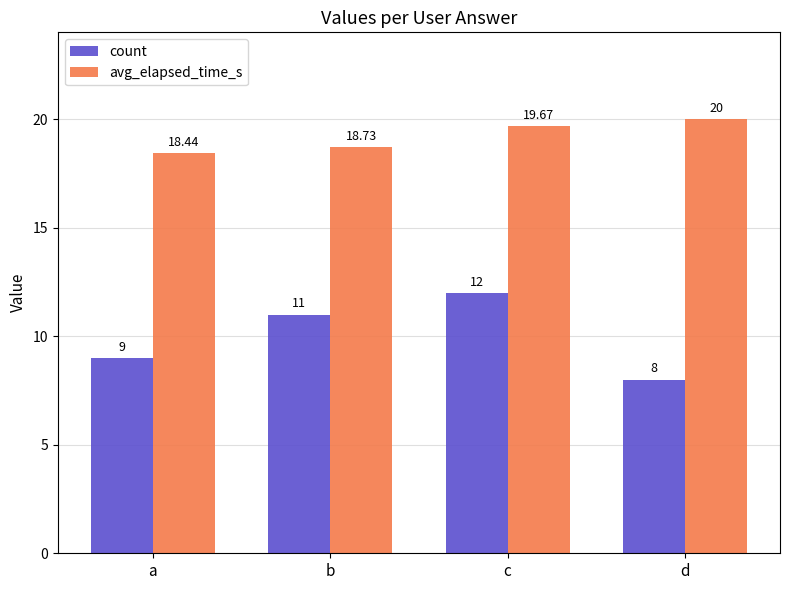

List the series in order of their overall mean, highest first.

avg_elapsed_time_s, count